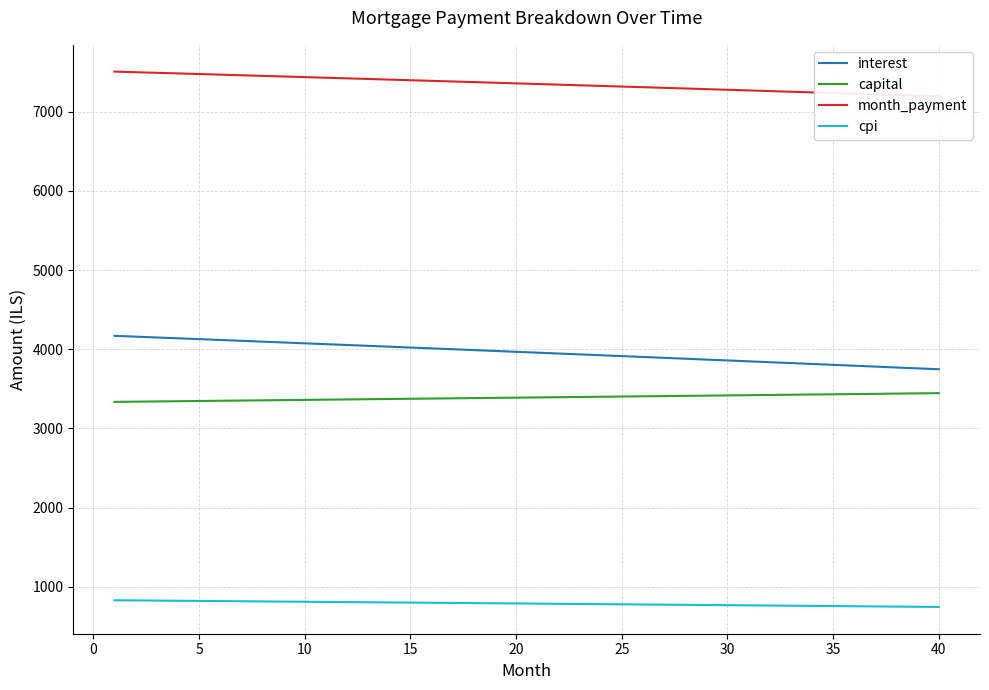

True or false: cpi and interest intersect in this chart.

False